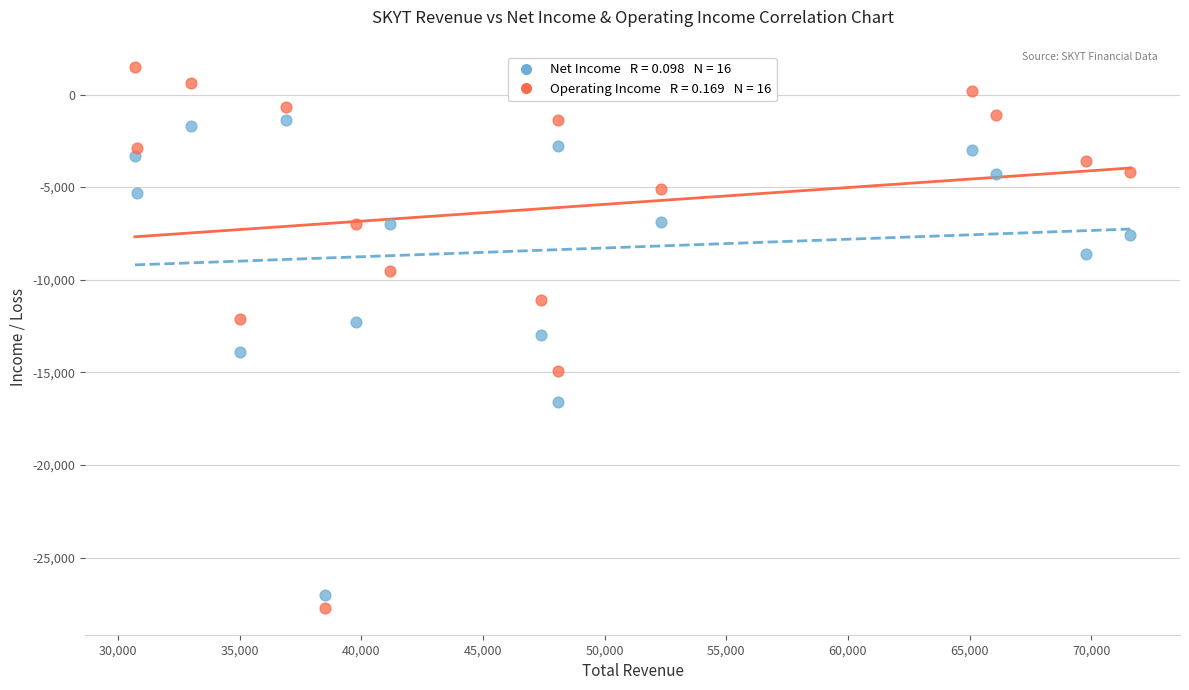

Across all data points, what is the range of Y values (max minus min)?

29200